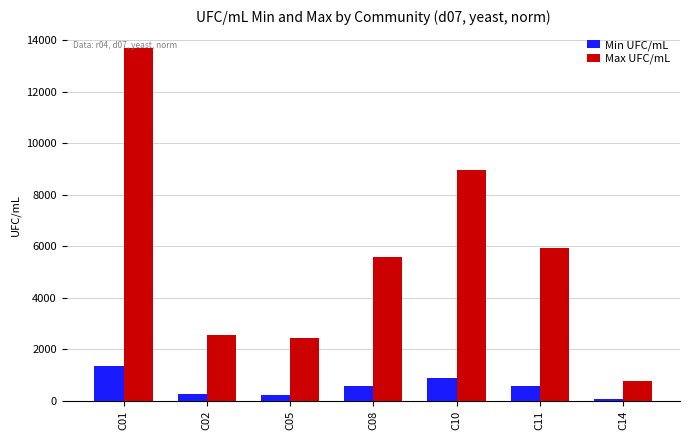

At C01, list the series in order from smallest to largest.

Min UFC/mL, Max UFC/mL